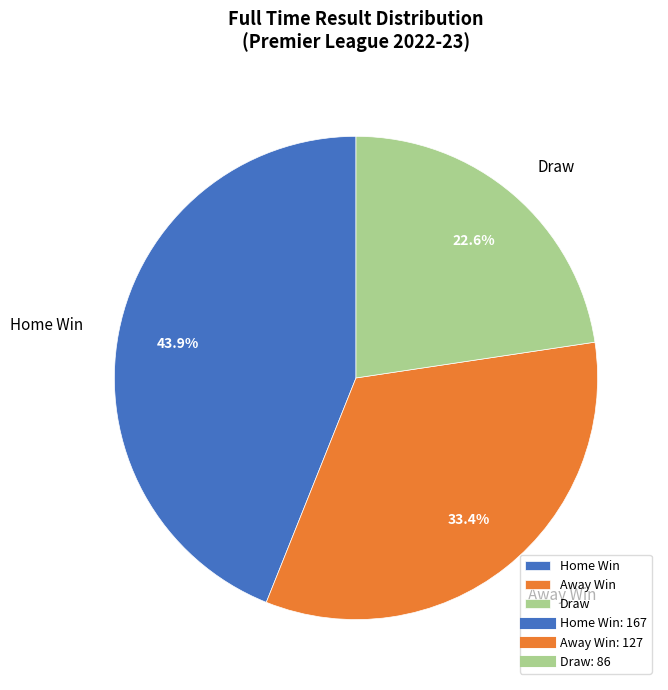

Combined, what portion of the pie is Away Win and Home Win?

77.4%